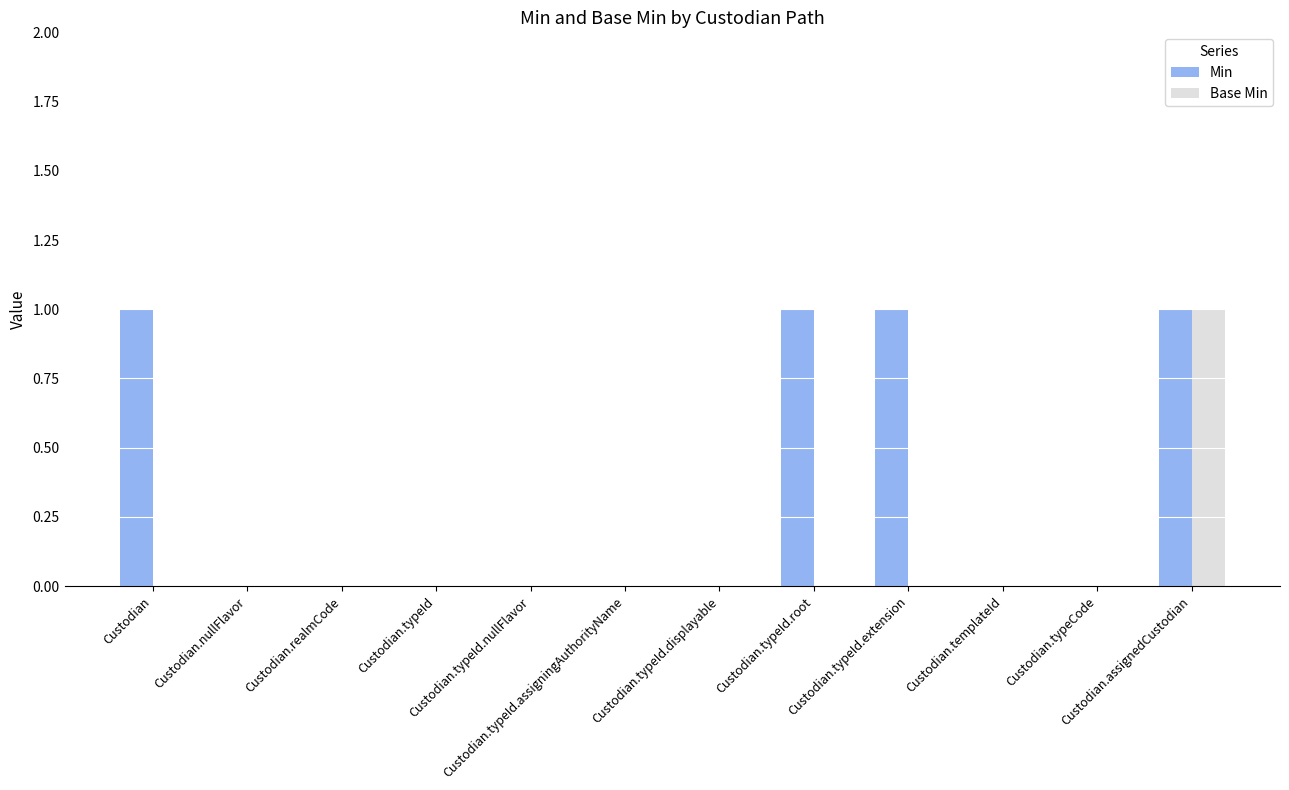

Which series has the largest total across all categories?

Min